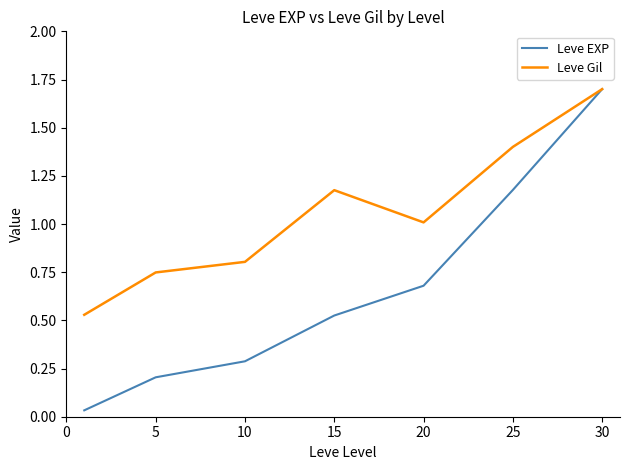

What is the sum of all Leve EXP values?

4.6